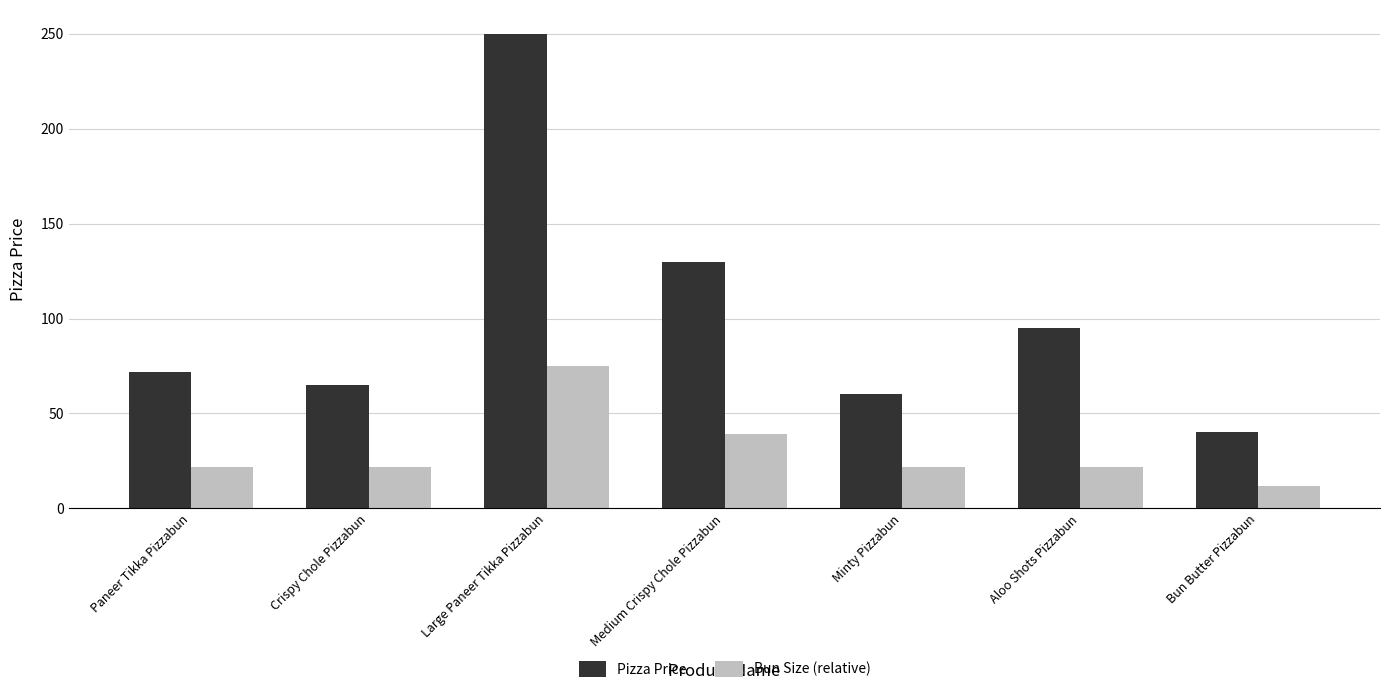

What is the maximum value for Pizza Price?

250.0